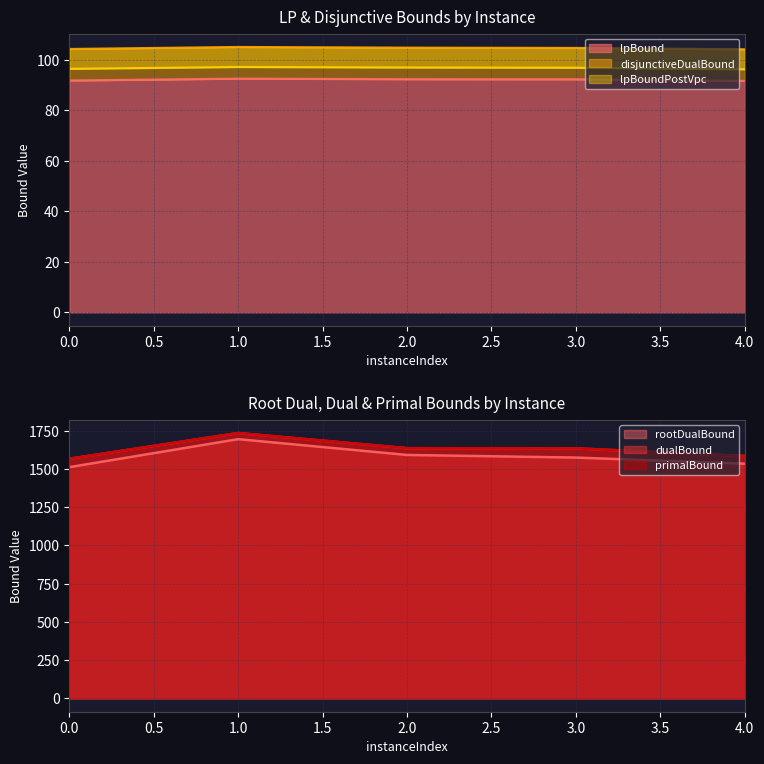

Which series has the largest total across all categories?

dualBound